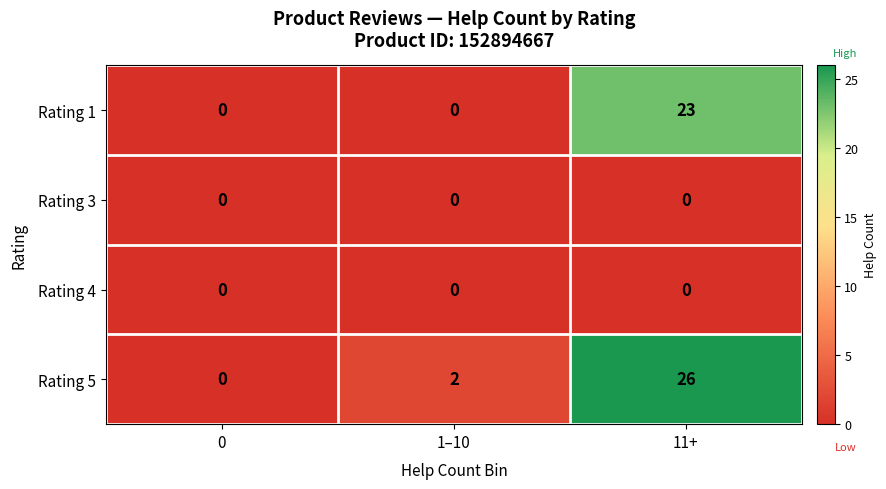

Between 0 and 11+, which series saw the biggest shift?

Rating 5